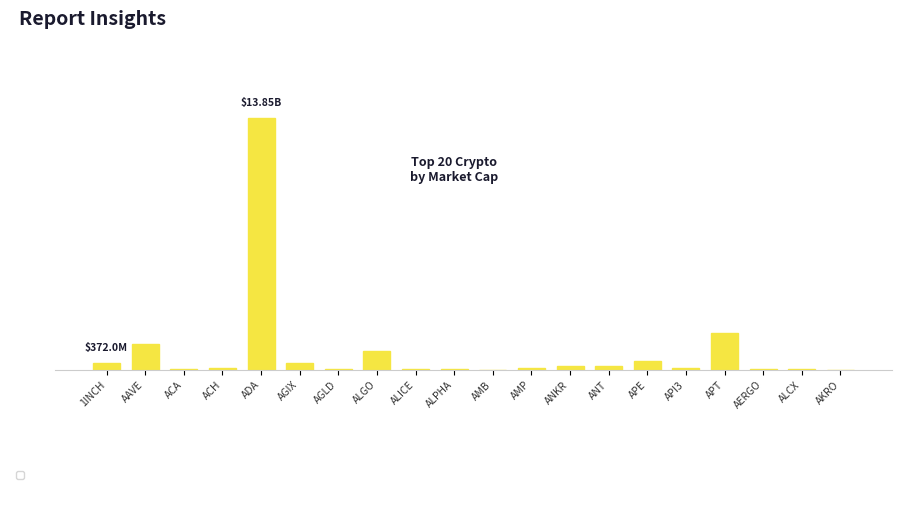

Reading left to right, what are all the values shown in this chart?

371967266.2	1421362680.1	47131023.0	136441182.2	13846495428.6	373336097.3	65947567.7	1048896448.8	73165720.9	76333631.7	24094395.8	105092644.5	245802160.0	227389280.3	519754174.1	120783697.7	2017257596.0	78172596.0	33232278.9	25073330.1